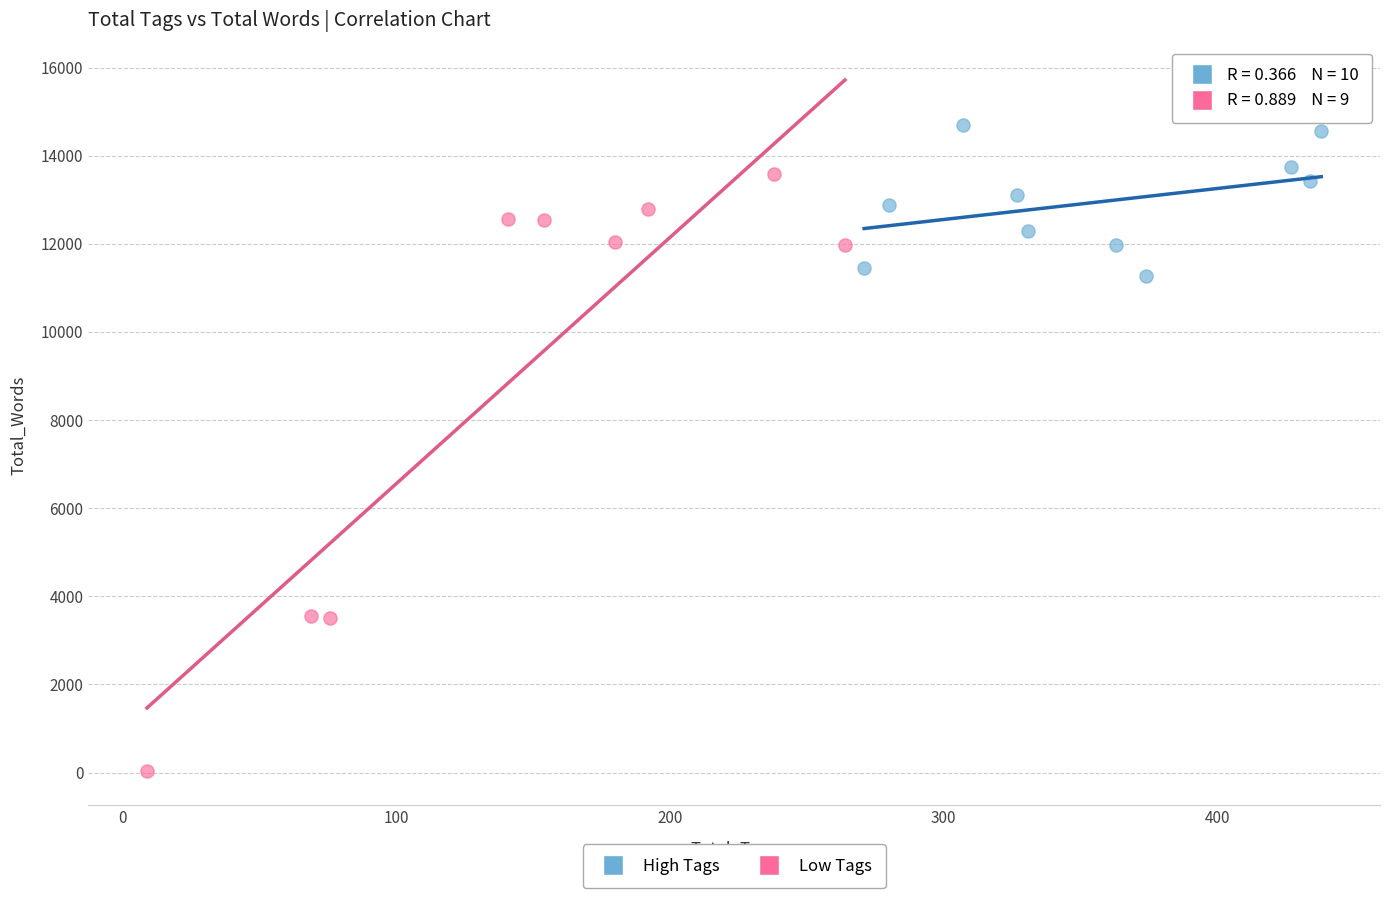

Which series reaches the minimum Y coordinate?

Low Tags